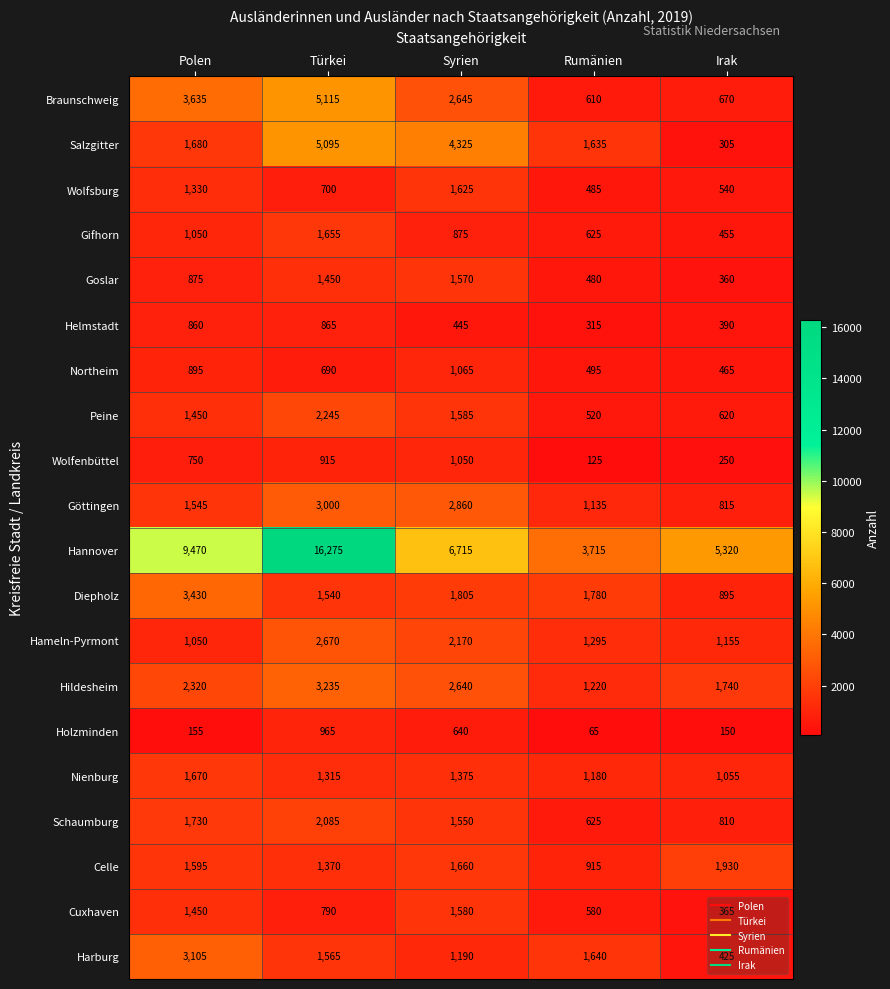

The value of Diepholz at Syrien is 1805. True or false?

True